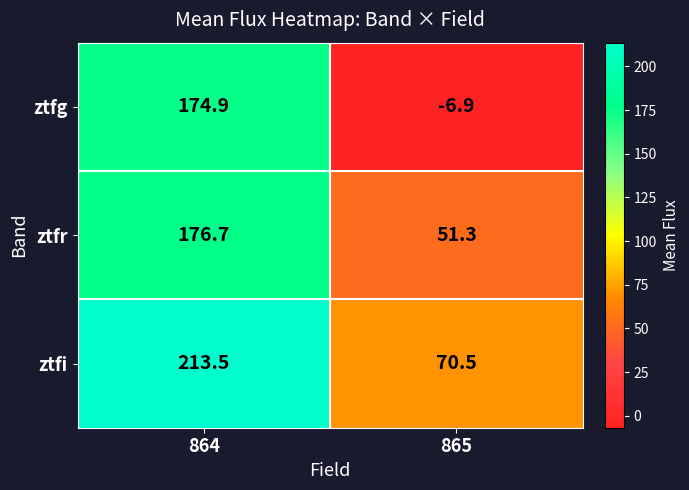

How many data points does each series have?

2